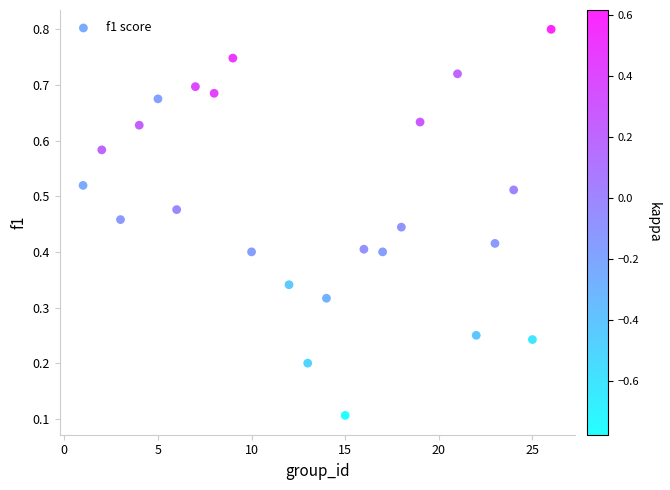

What is the range of X values (max minus min)?

25.0